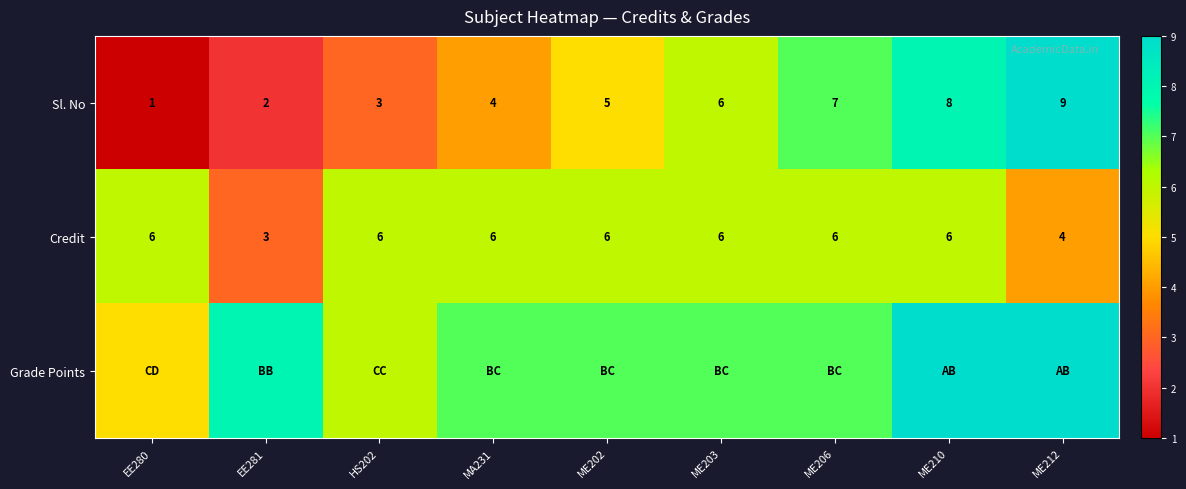

Is the value of Sl. No at HS202 greater than the value of Credit at ME206?

No